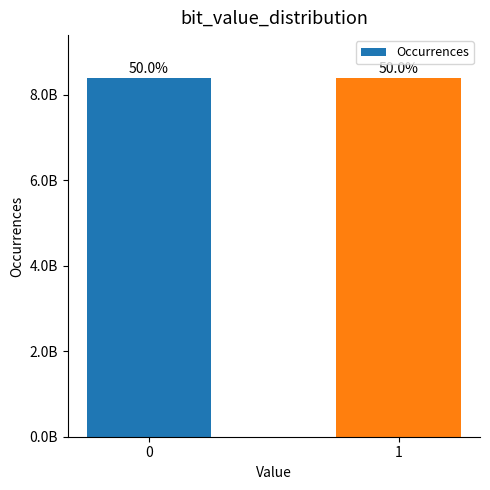

Are the bars horizontal?

No